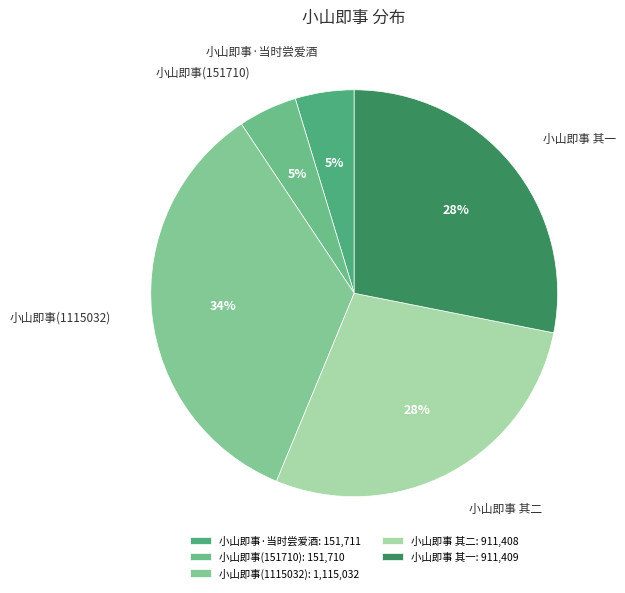

The 小山即事 其二 slice represents 22% of the pie. True or false?

False